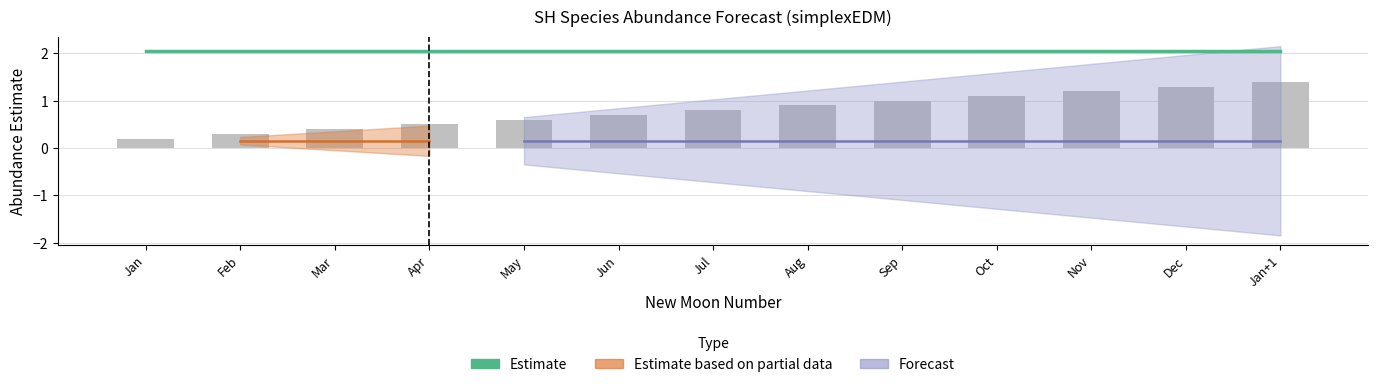

How many data points does each series have?

13